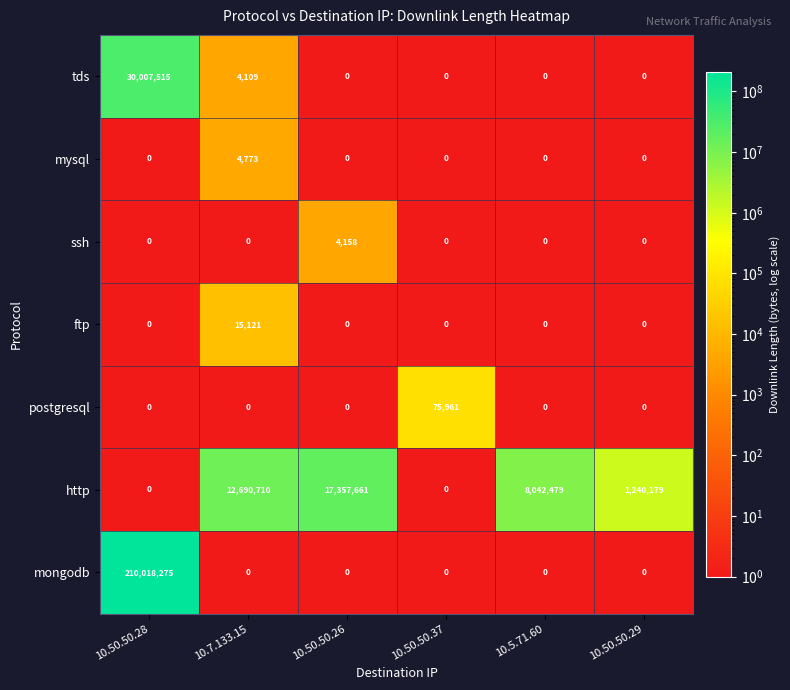

At which label does ftp reach its peak?

10.7.133.15